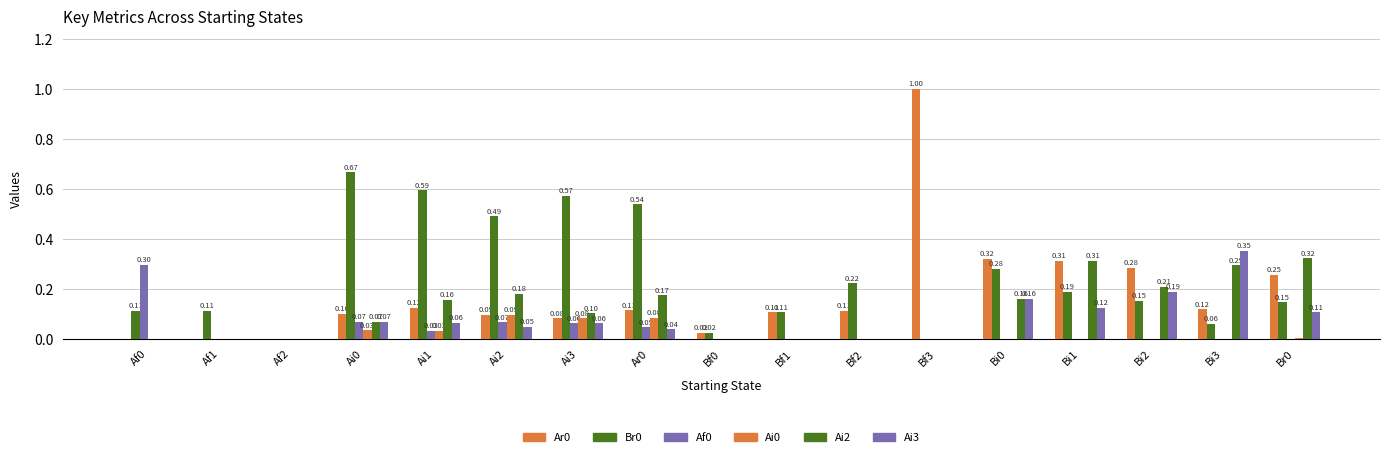

What is the total value across all series at Ar0?

1.0